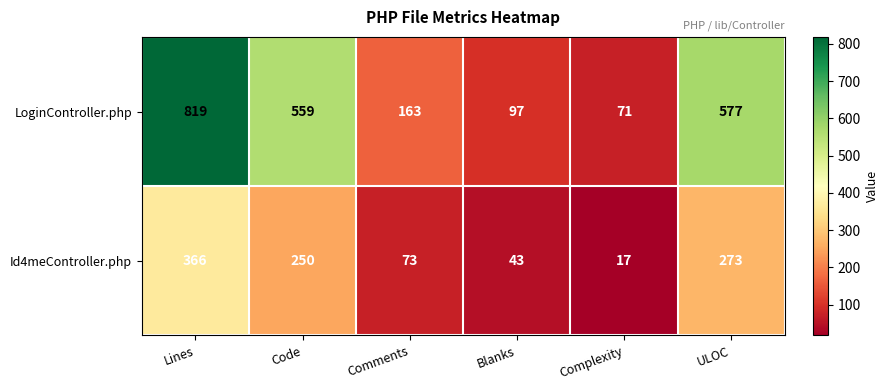

What is the difference between the maximum and minimum values in the LoginController.php series?

748